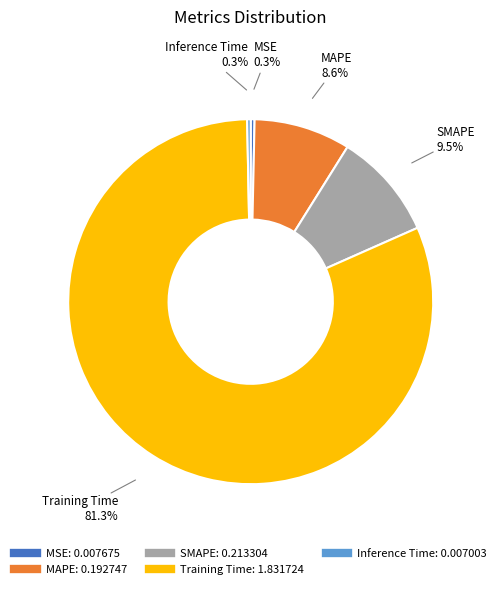

Which has a higher value, SMAPE or Inference Time?

SMAPE